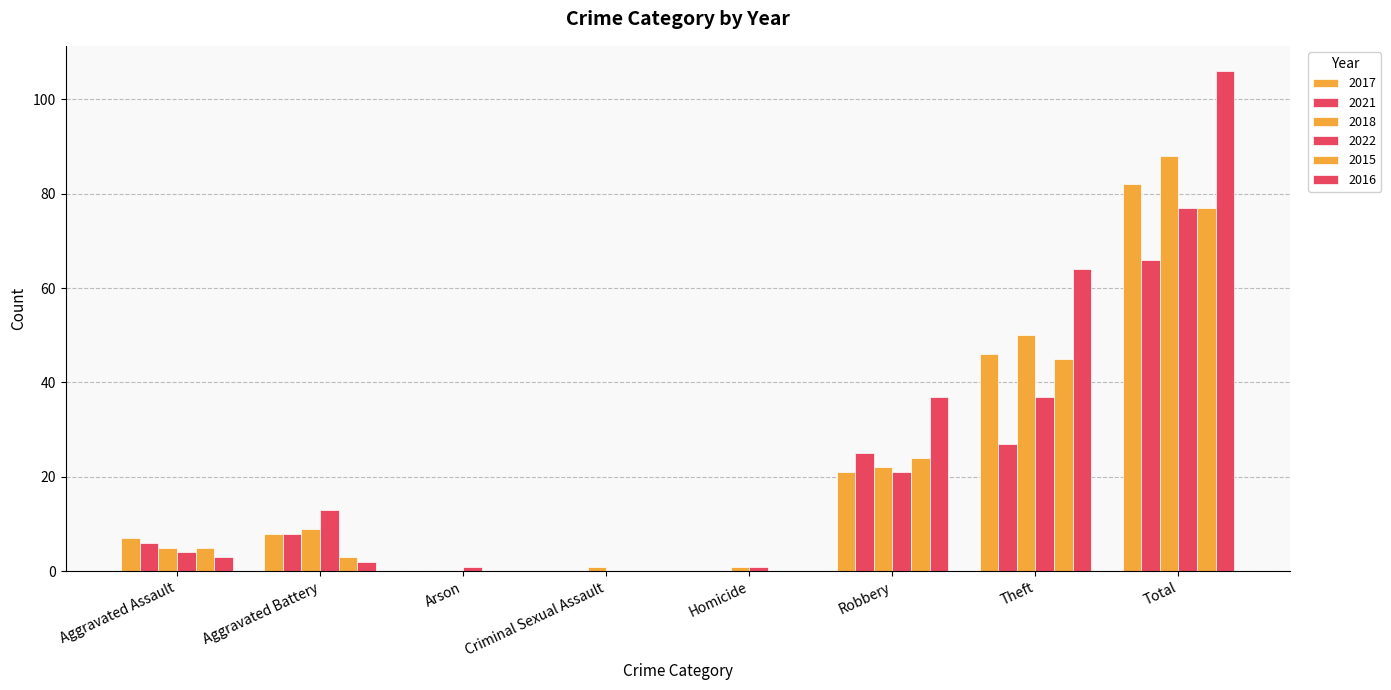

Which label corresponds to the smallest value in the chart?

Arson